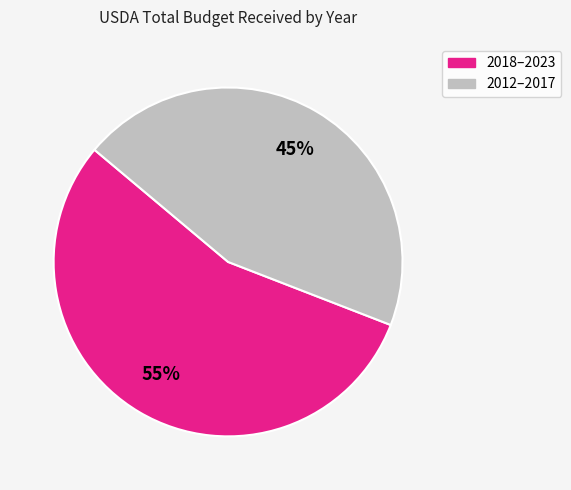

To the nearest percent, what is the difference between the largest and smallest slice percentages?

10%